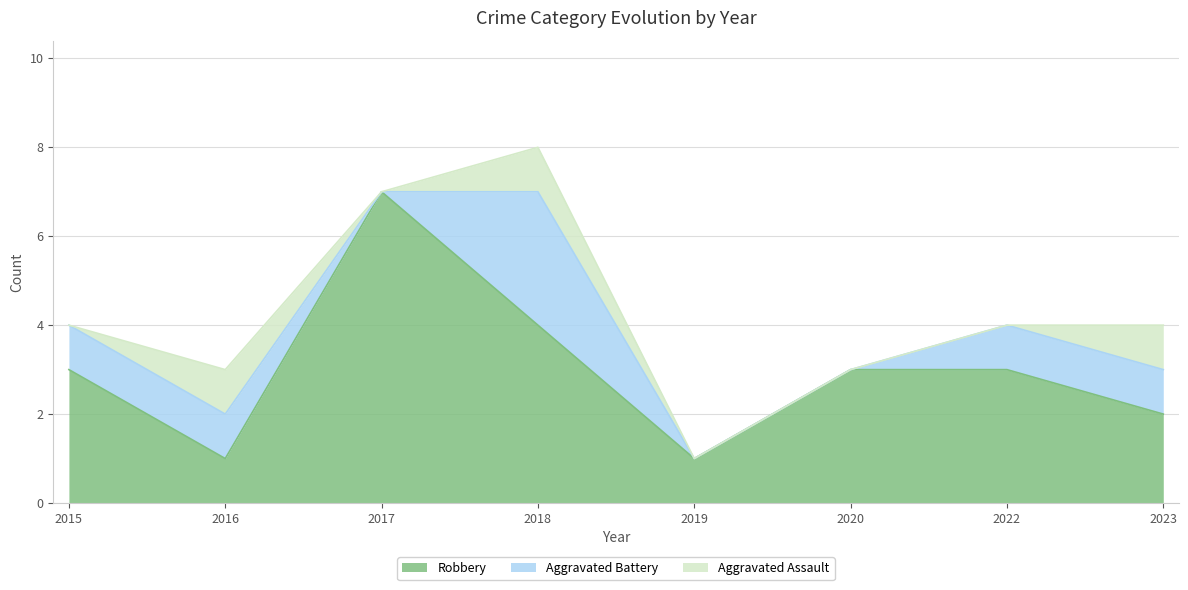

What are all the series names shown in the legend?

Robbery, Aggravated Battery, Aggravated Assault